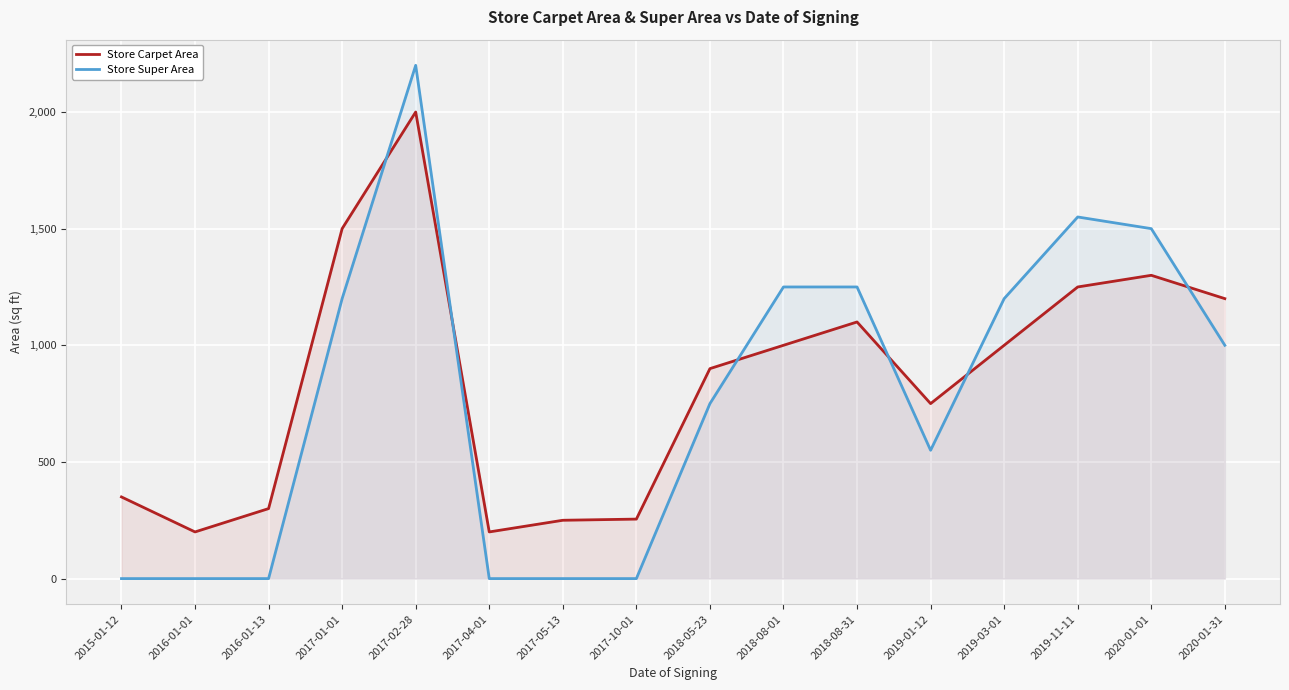

Between 2015-01-12 and 2017-05-13, which series saw the biggest shift?

Store Carpet Area